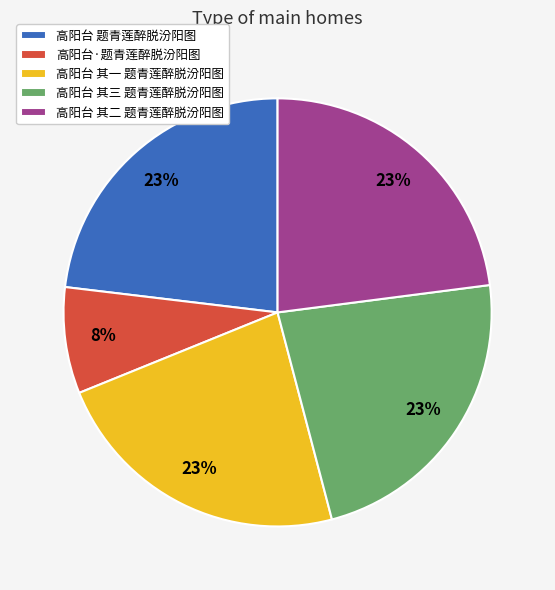

Approximately how many times larger is the value at 高阳台 题青莲醉脱汾阳图 compared to 高阳台 其三 题青莲醉脱汾阳图?

1.0